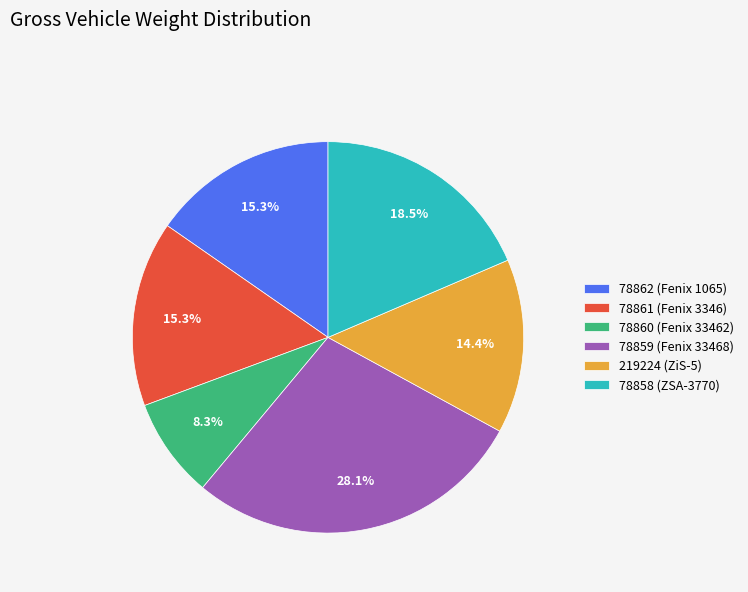

How many slices are in this pie chart?

6